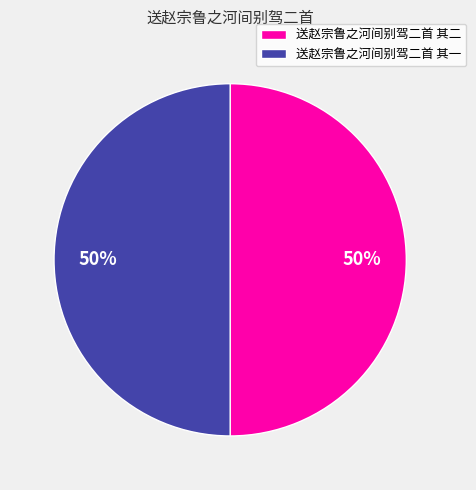

What is the ratio of the value at 送赵宗鲁之河间别驾二首 其一 to the value at 送赵宗鲁之河间别驾二首 其二?

1.0